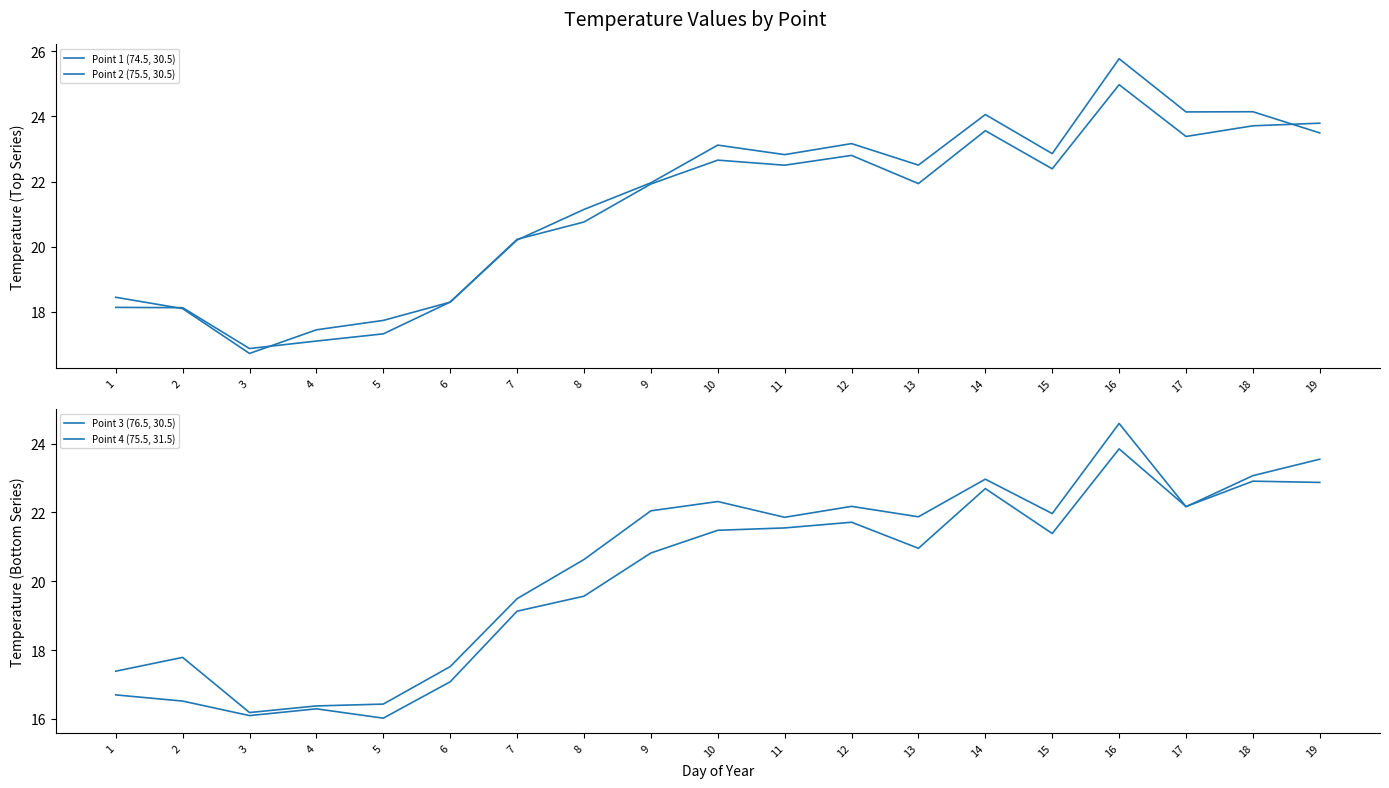

How many lines are shown in the chart?

4